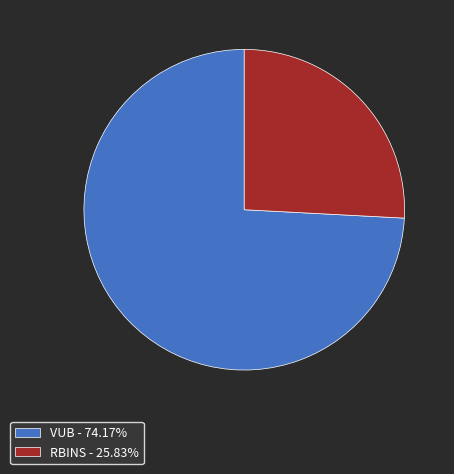

Is there any slice that represents more than half of the pie?

Yes